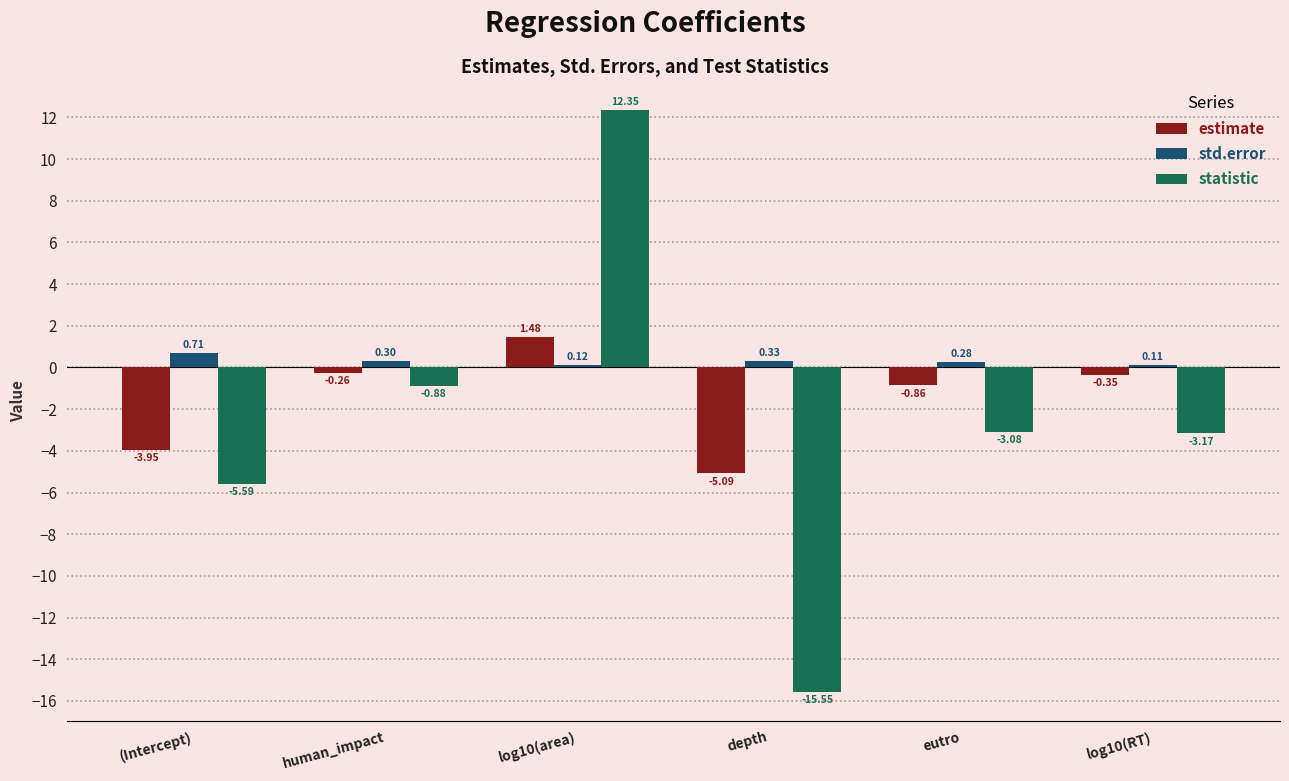

What position from the left is depth?

4